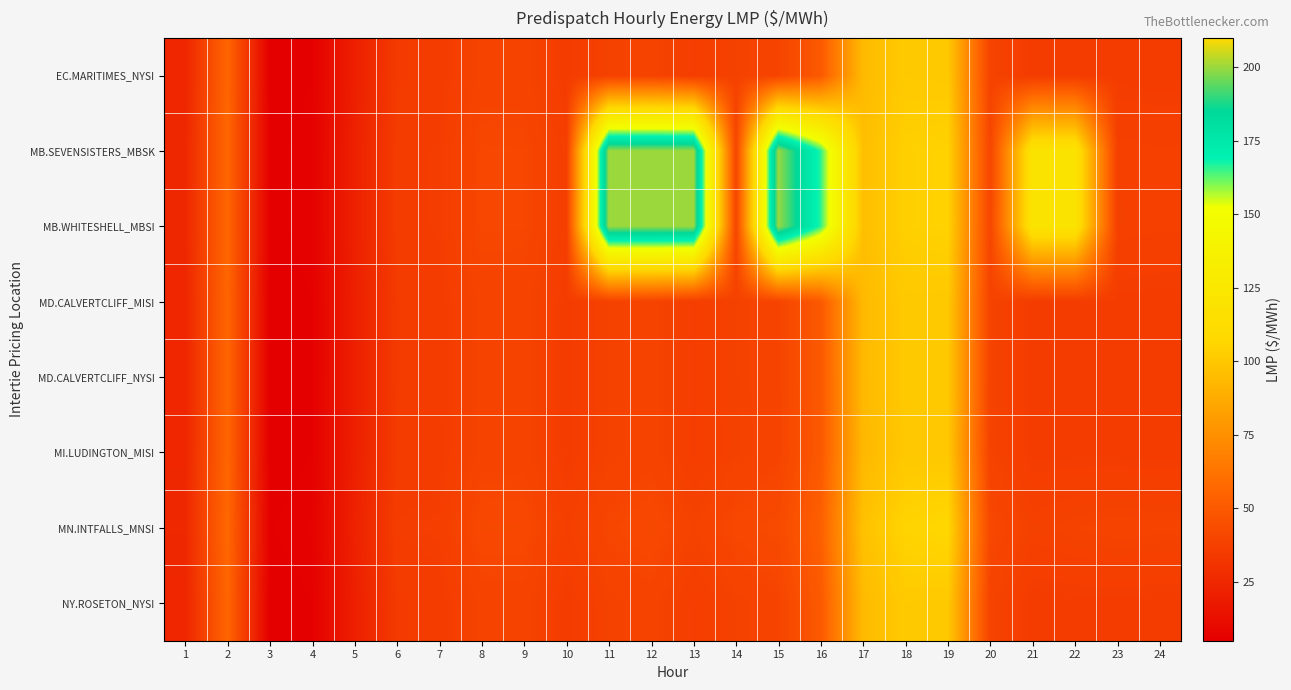

What is the difference between the highest and lowest values at 7?

1.5